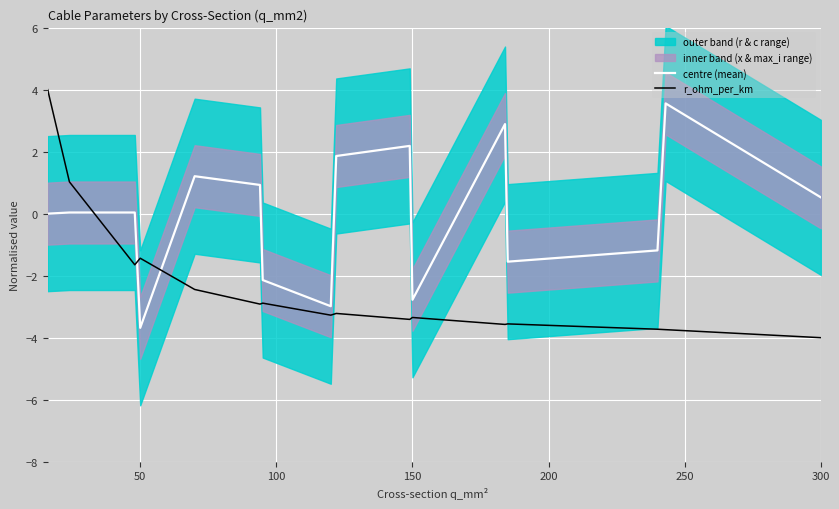

What is the highest value of the centre (mean) series?

3.6